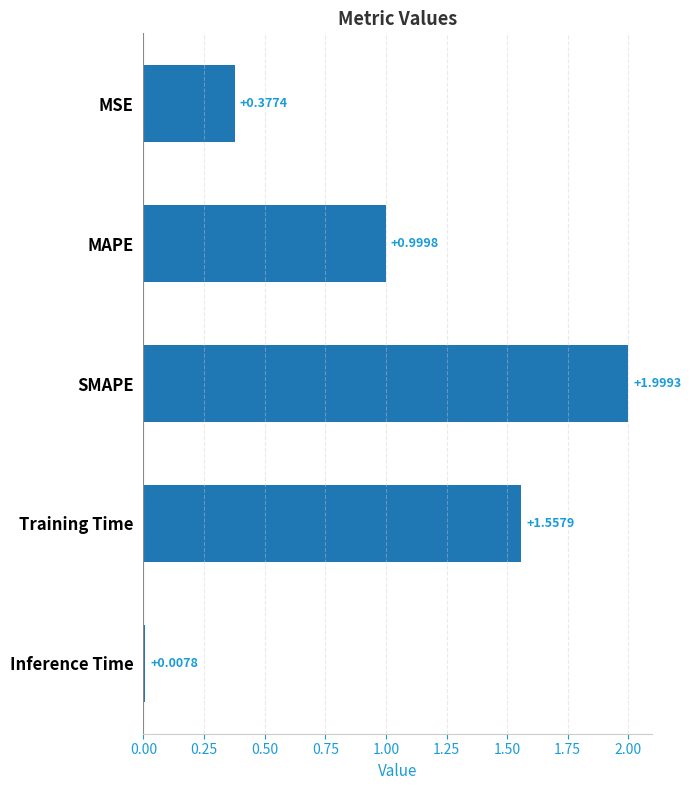

Count the number of data series in this chart.

1